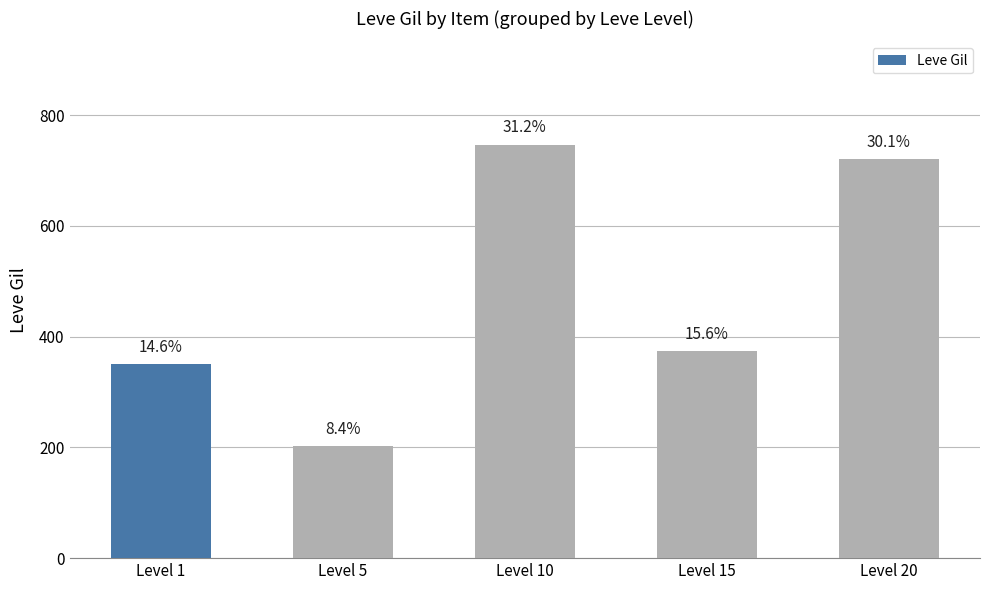

Does the chart contain any negative values?

No